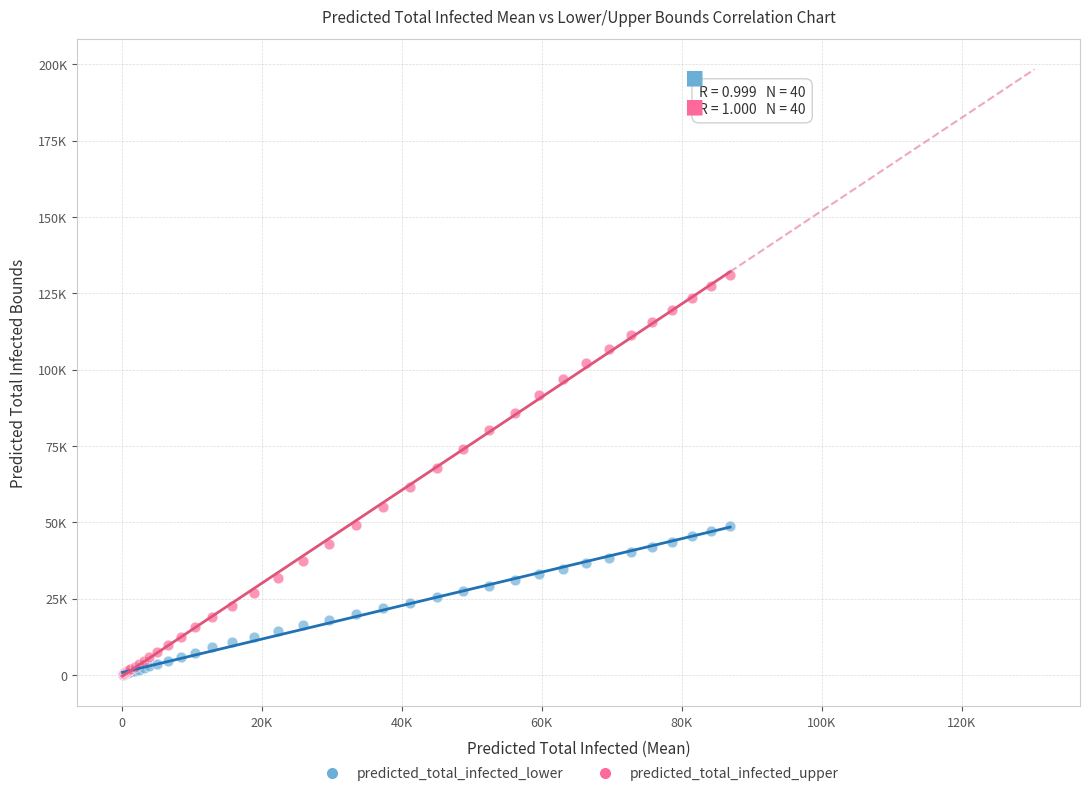

Which series has the widest spread of Y values?

predicted_total_infected_upper